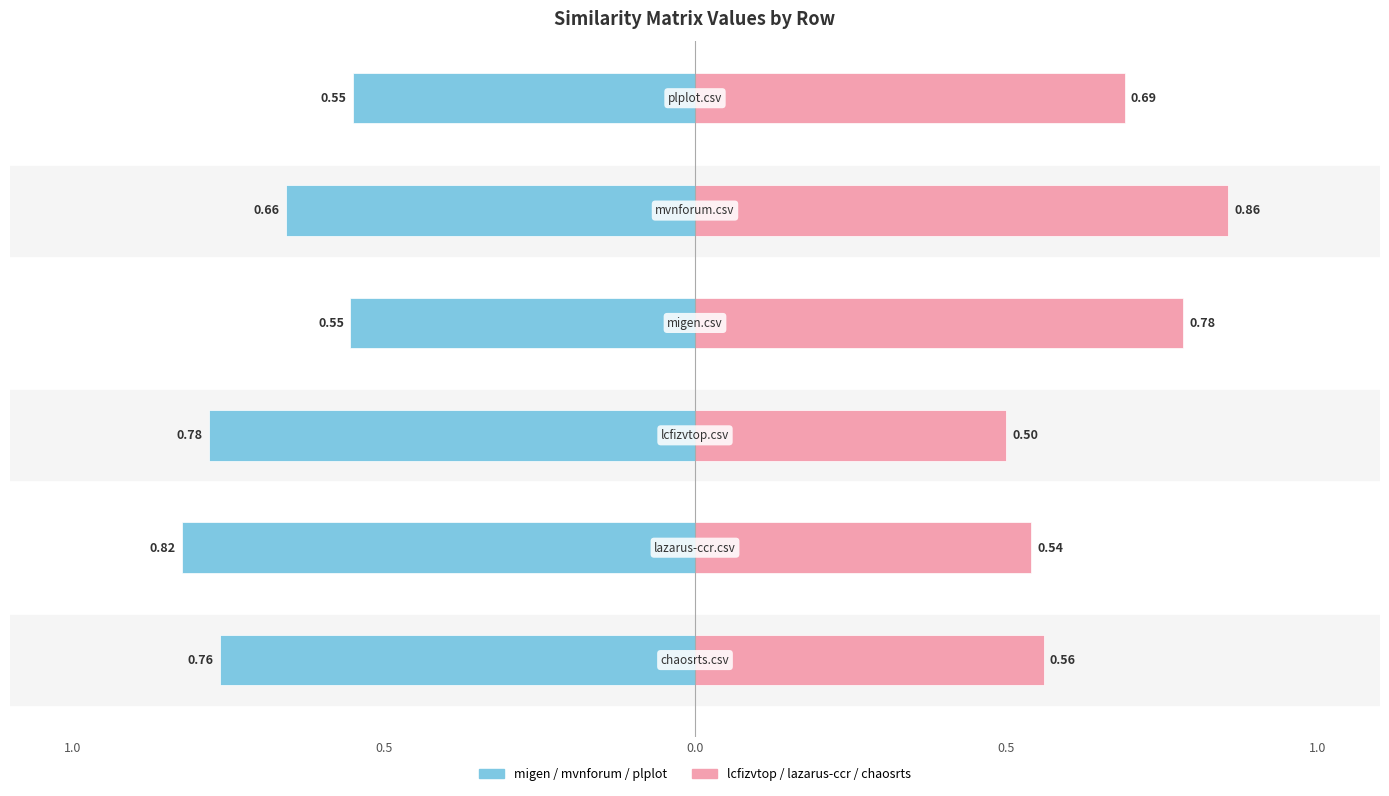

What is the difference between the highest and lowest values at 0.5?

1.4